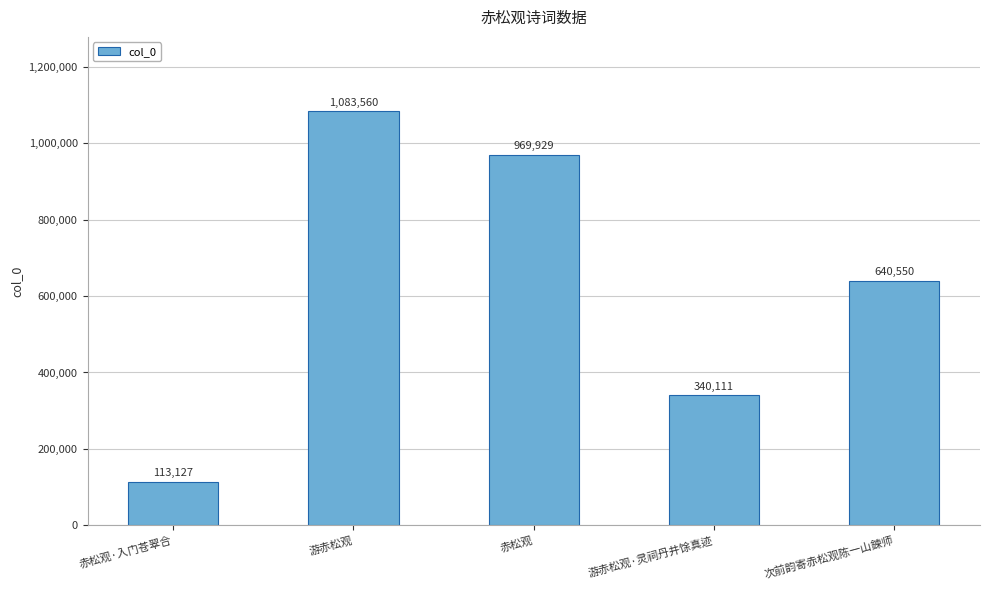

At which label is the value closest to 598343?

次前韵寄赤松观陈一山鍊师